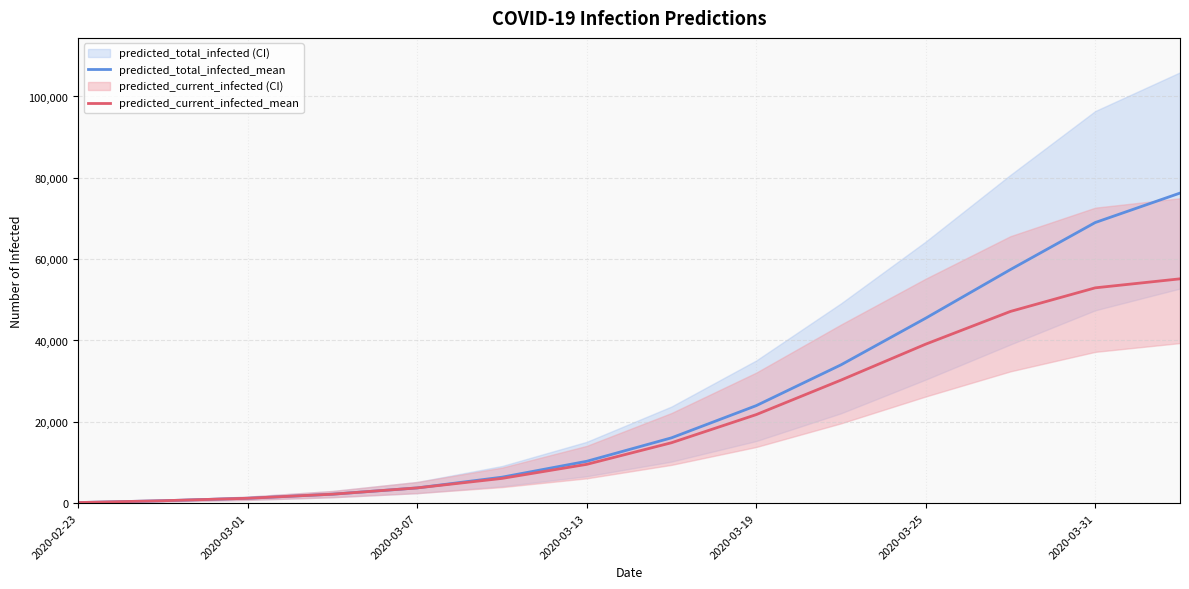

What is the maximum value for predicted_total_infected_mean?

76246